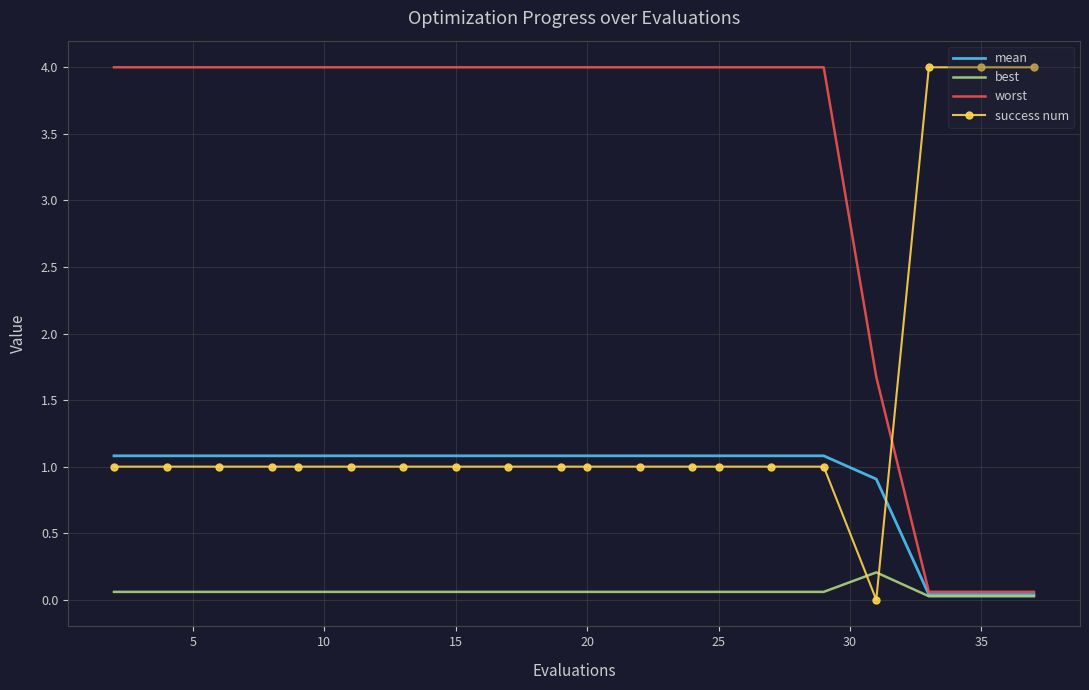

True or false: best and success num intersect in this chart.

True